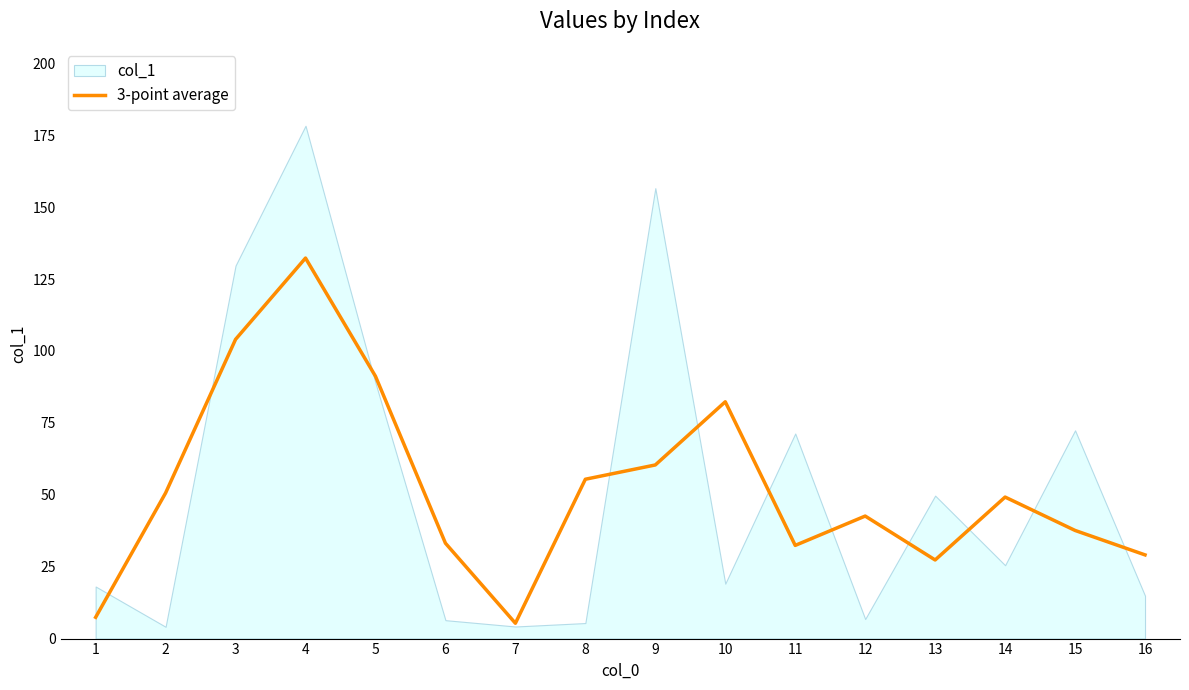

Between 2 and 1, which is larger?

2